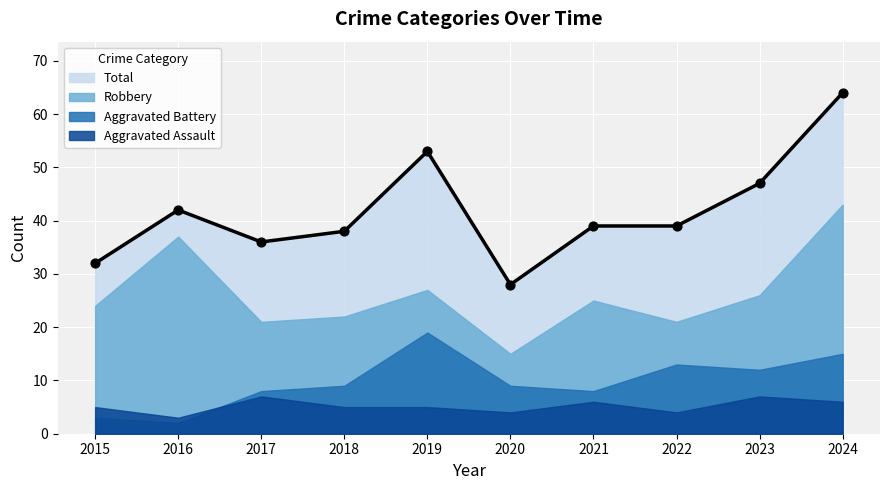

What is the total value across all series at 2017?

72